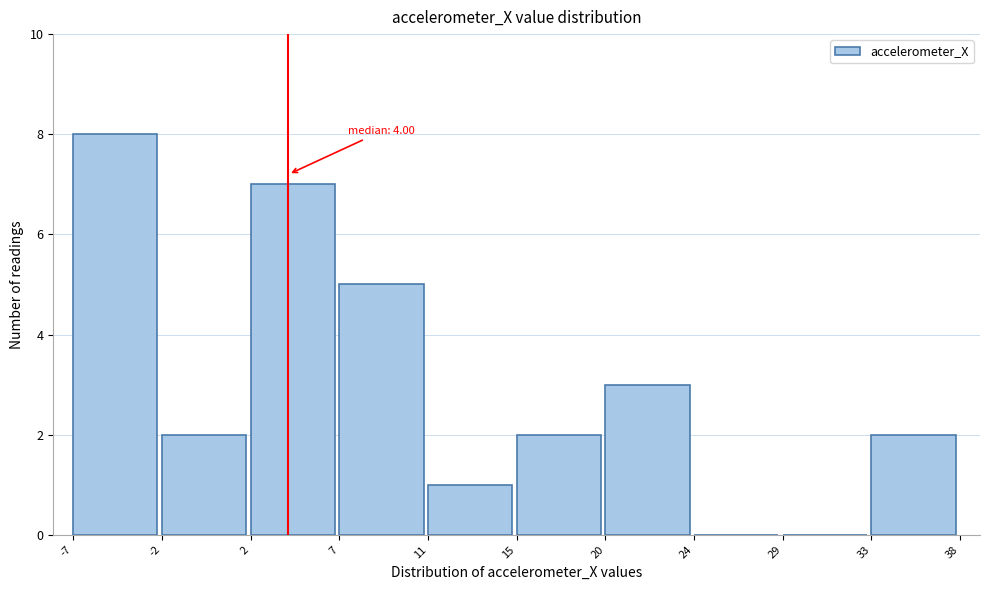

Which range on the x-axis has the tallest bar?

-7 to -2